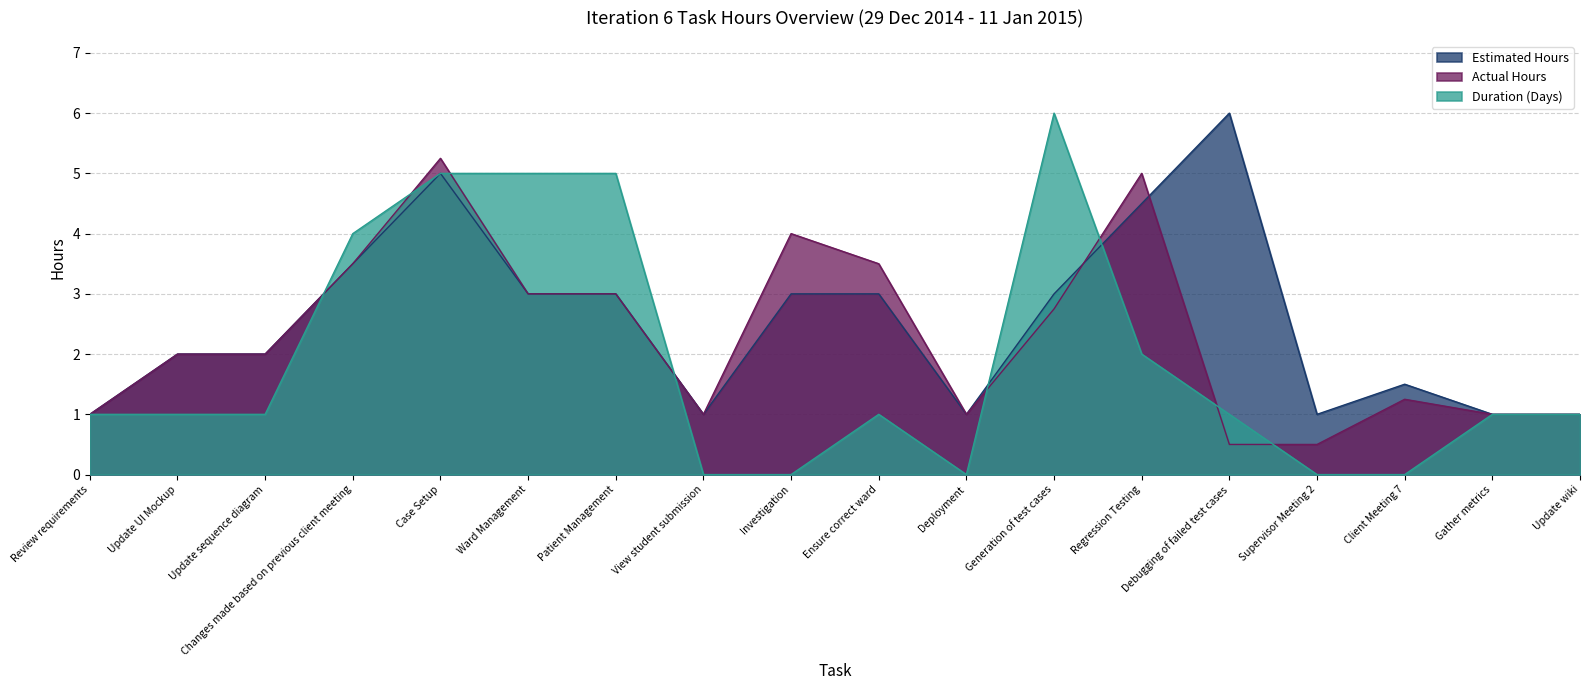

True or false: Duration (Days) has a value of 1.0 at Update UI Mockup.

True